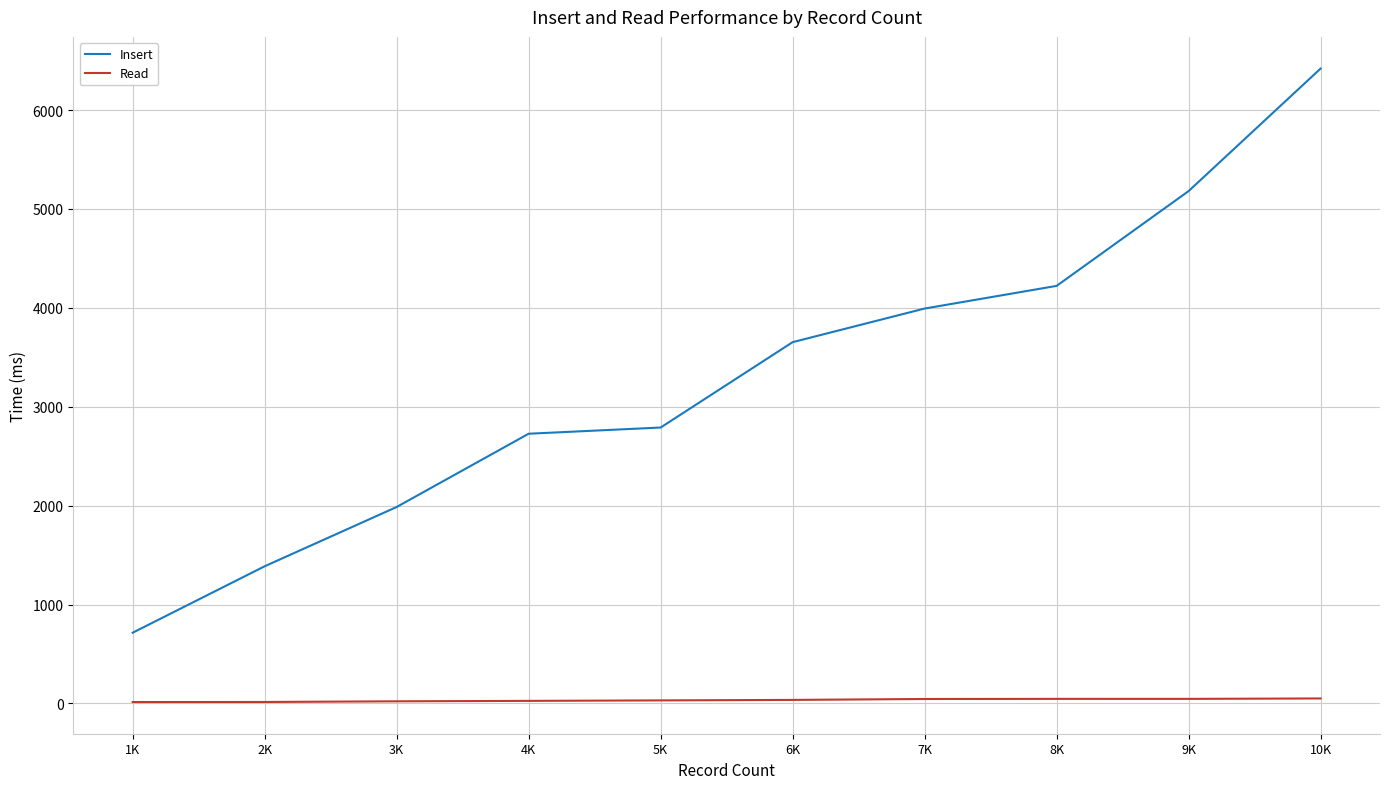

Read the Insert value at 2K.

1387.1